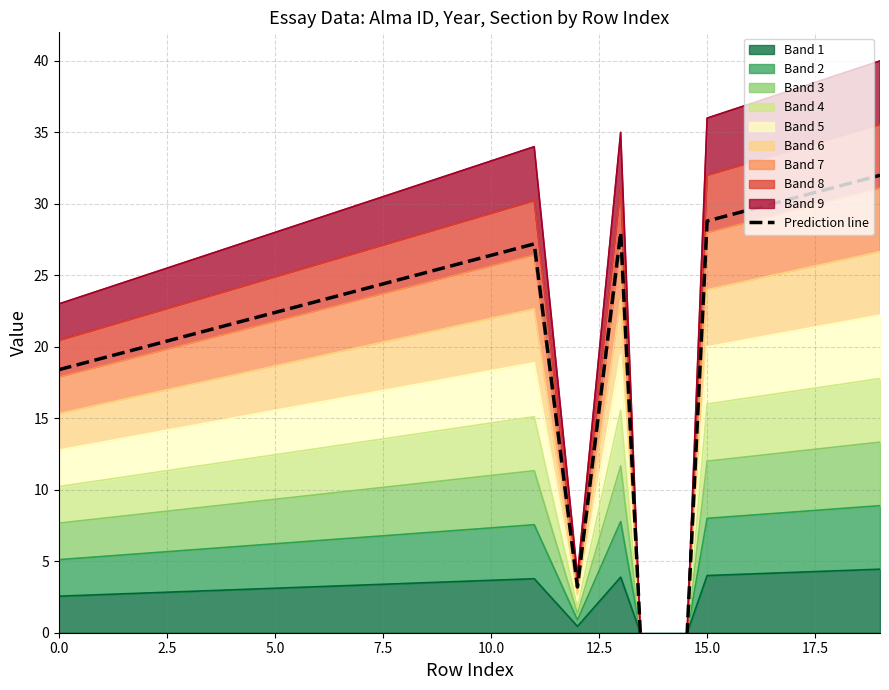

The chart shows a value of 20.1 at 18. True or false?

False